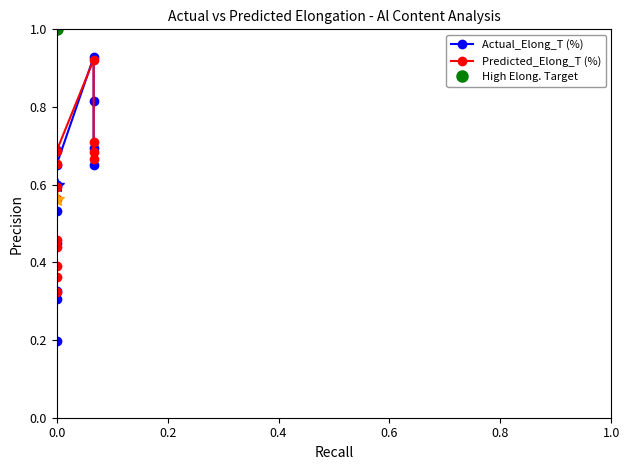

Does the chart display data point markers on the line(s)?

Yes